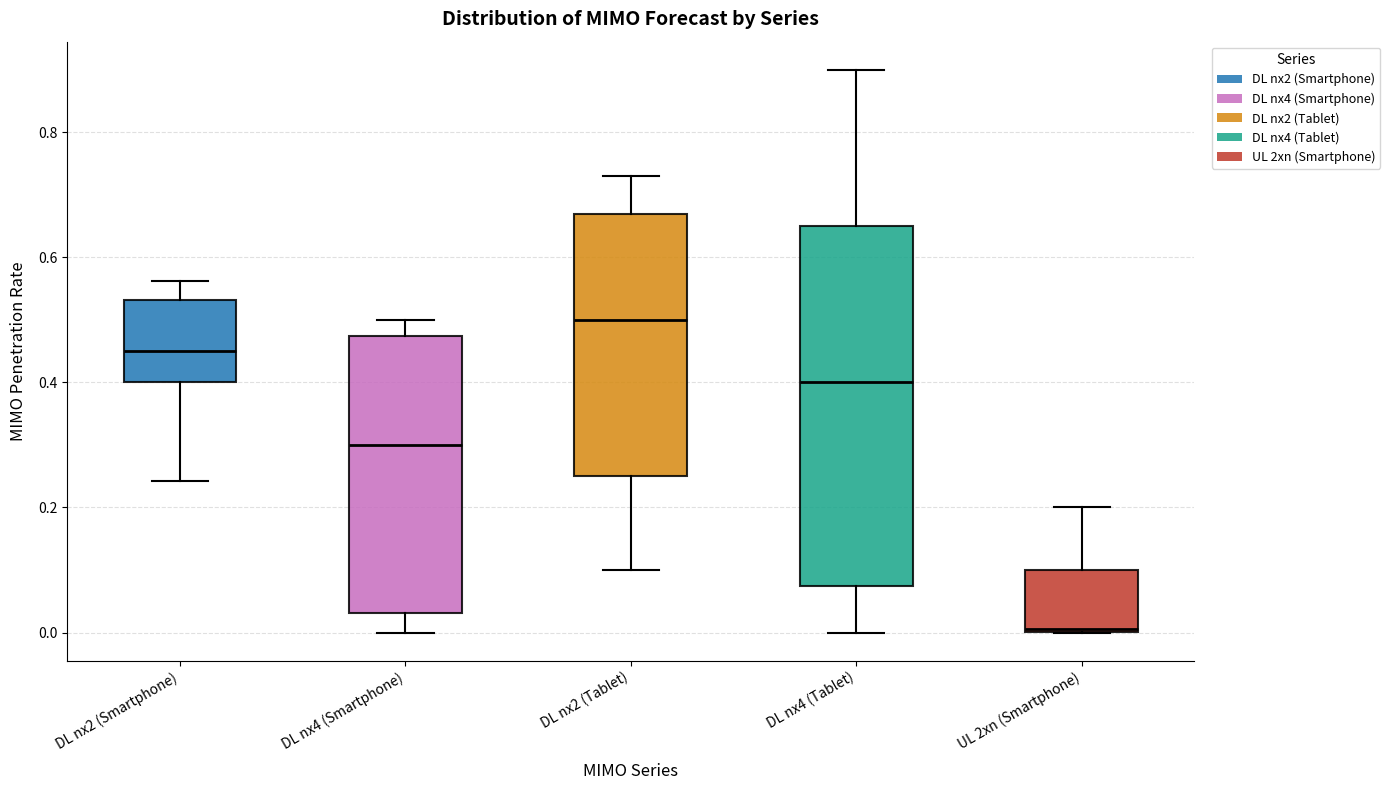

Where is the lower edge of the box for DL nx4 (Tablet) on the y-axis? The values are not printed on the chart, so give them approximately, as read against the axis.

0.08